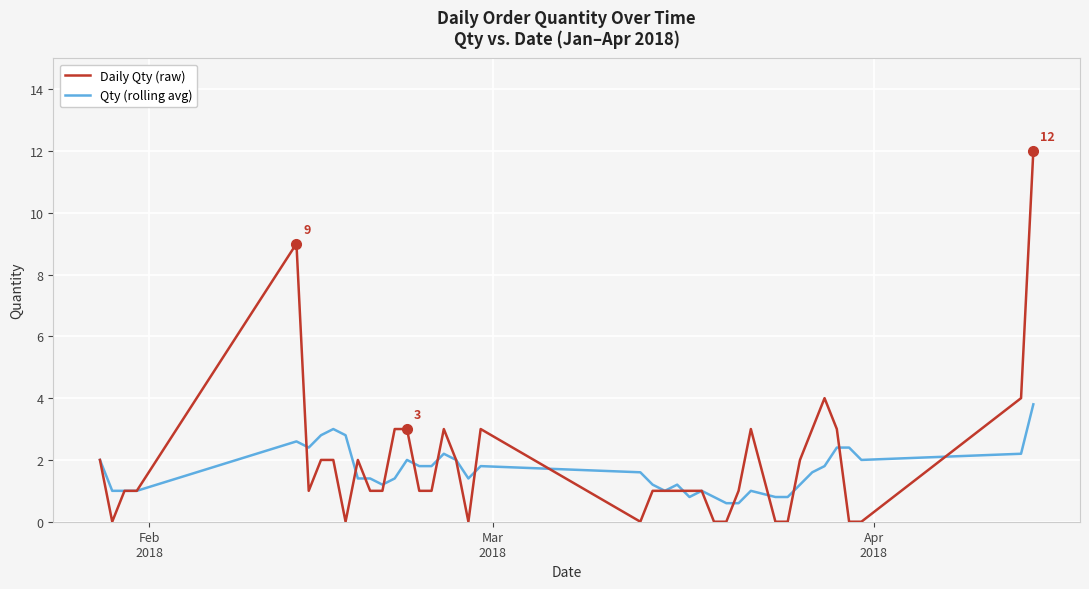

Does the chart have visible grid lines?

Yes